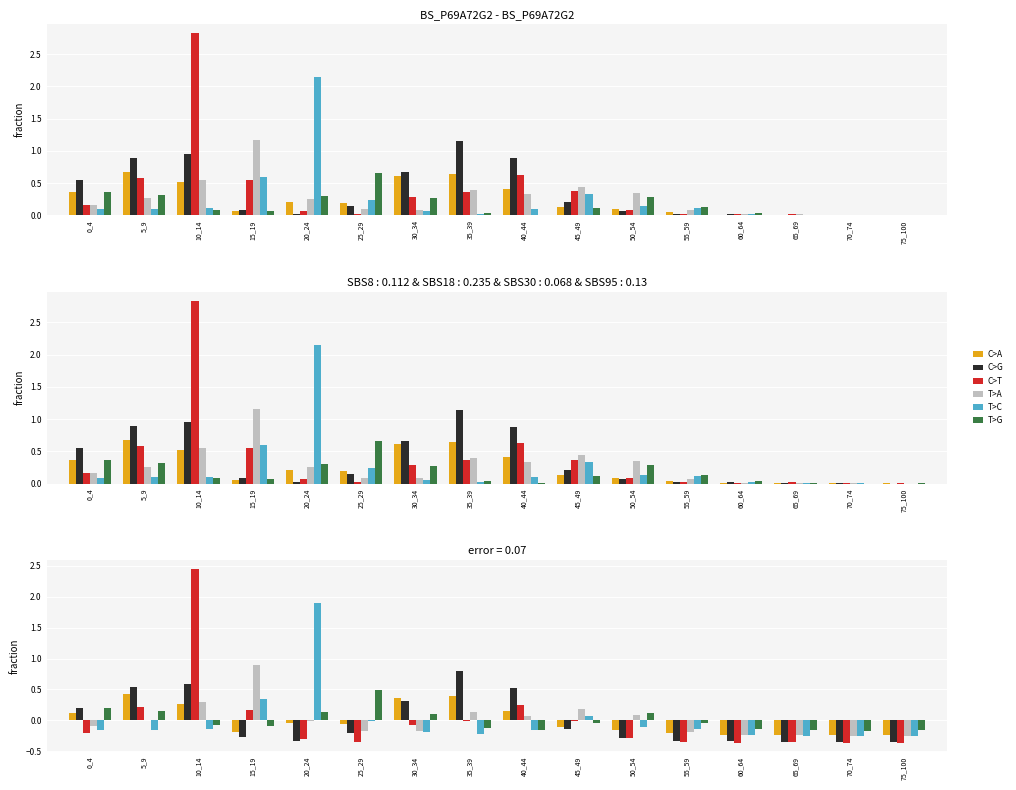

The value of T>C at 65_69 is -0.3. True or false?

True